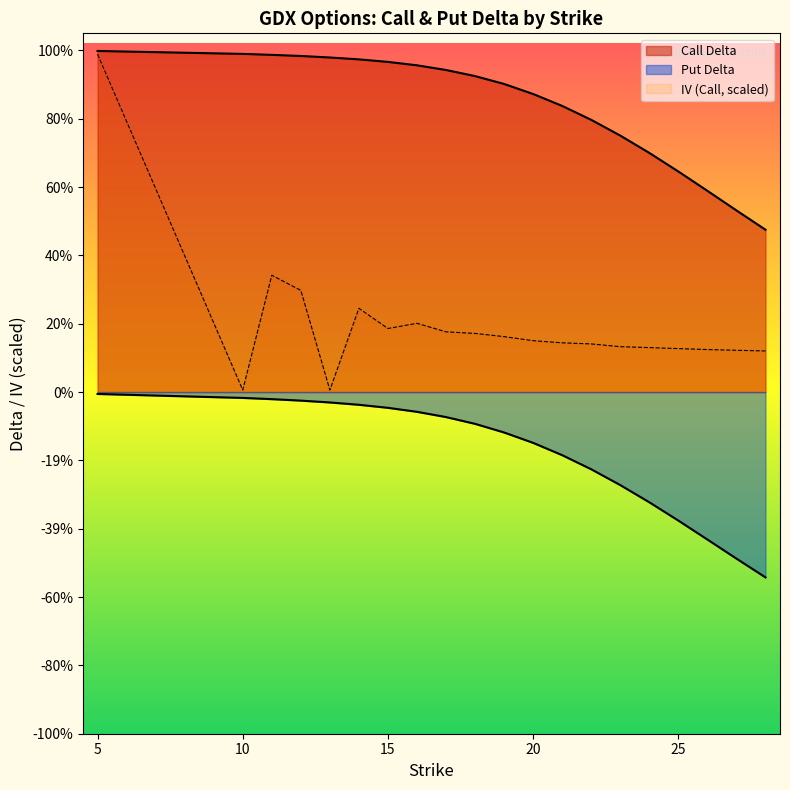

At how many categories does at least one series exceed 0?

20